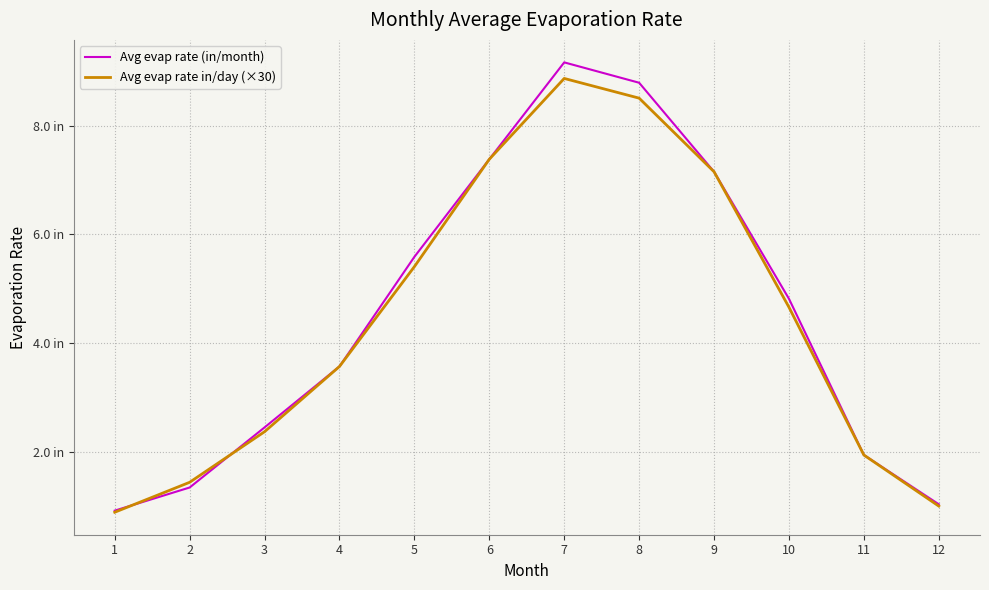

What are all the series names shown in the legend?

Avg evap rate (in/month), Avg evap rate in/day (×30)